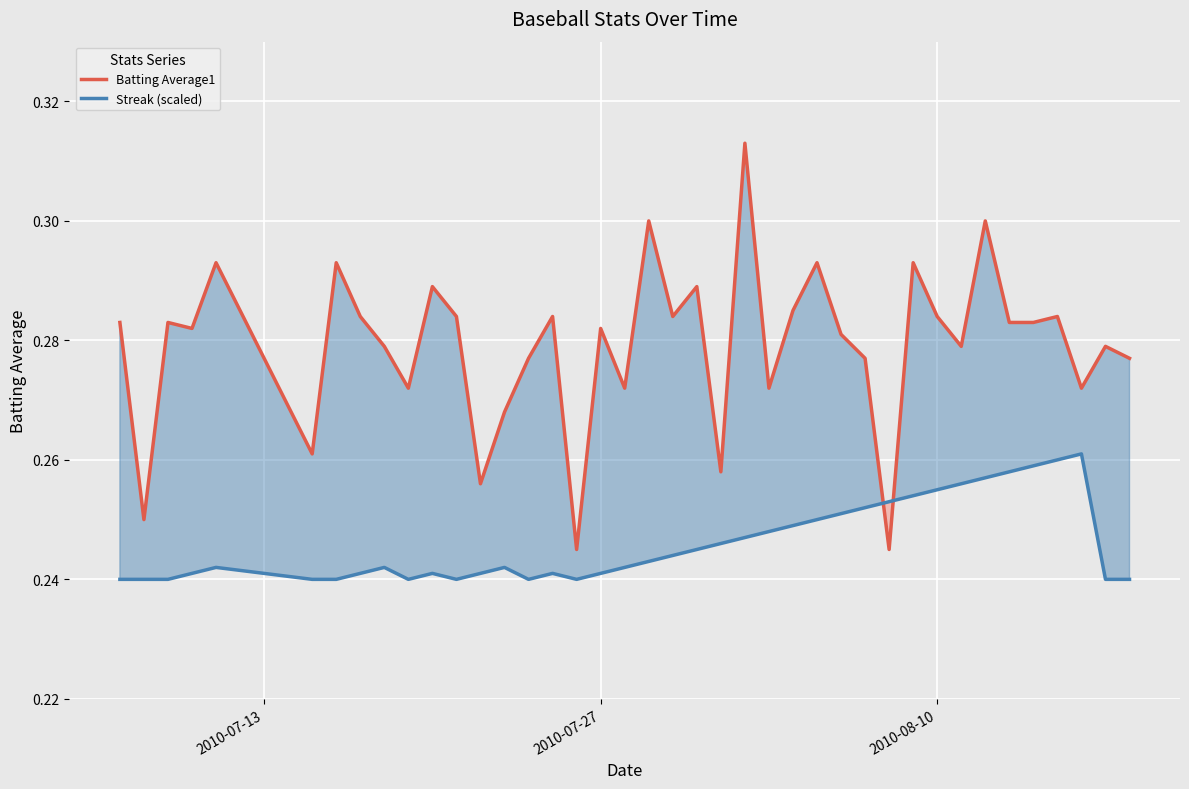

True or false: Streak (scaled) and Batting Average1 cross at least once.

True